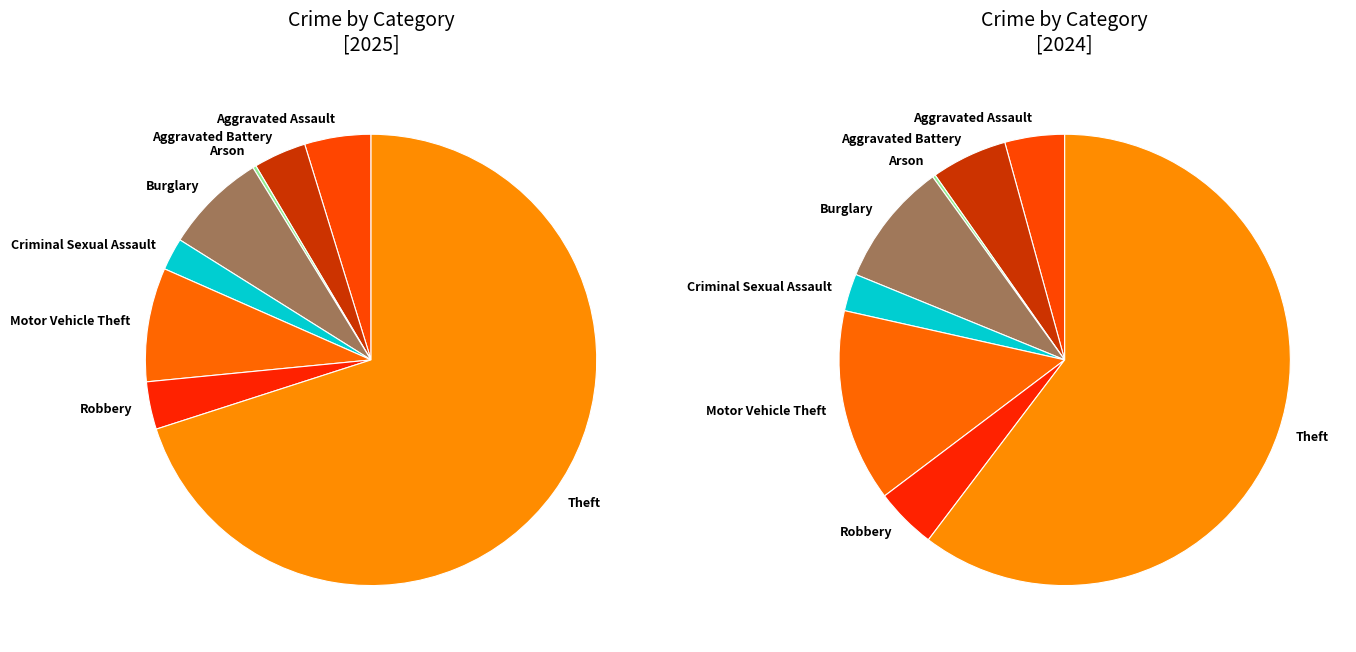

At 2, list the series in order from smallest to largest.

values_2025, values_2024